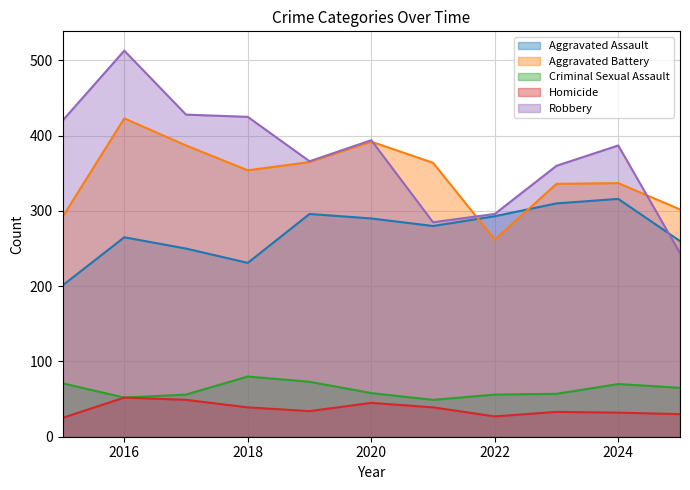

List the series in order of their peak value, lowest first.

Homicide, Criminal Sexual Assault, Aggravated Assault, Aggravated Battery, Robbery